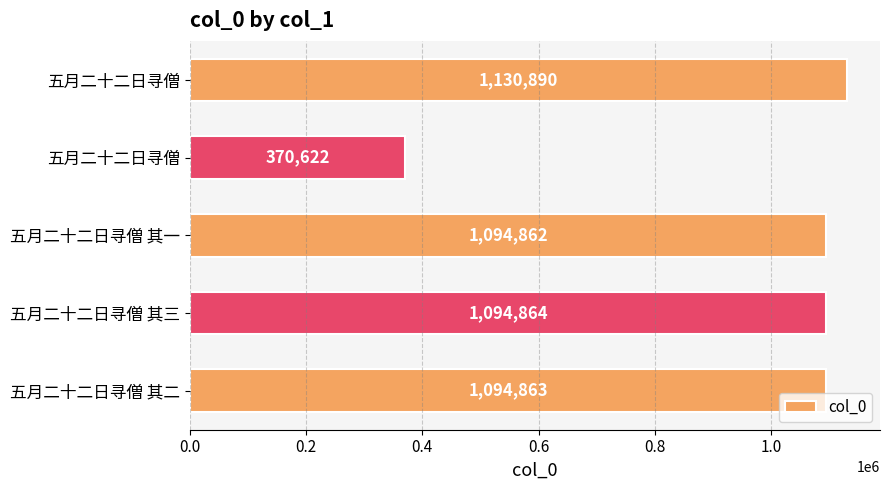

How many distinct data groups are displayed?

1